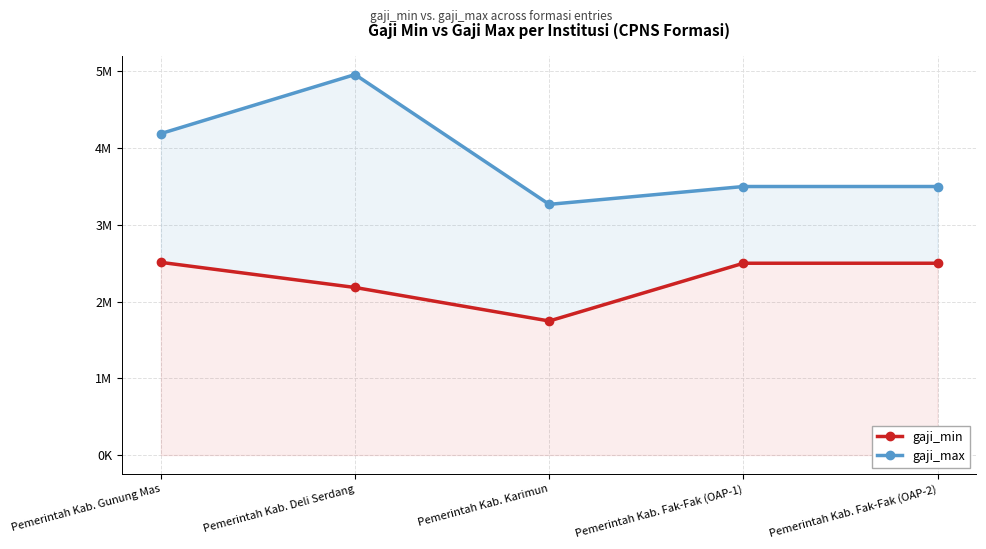

Which category has the highest value across all series?

Pemerintah Kab. Deli Serdang